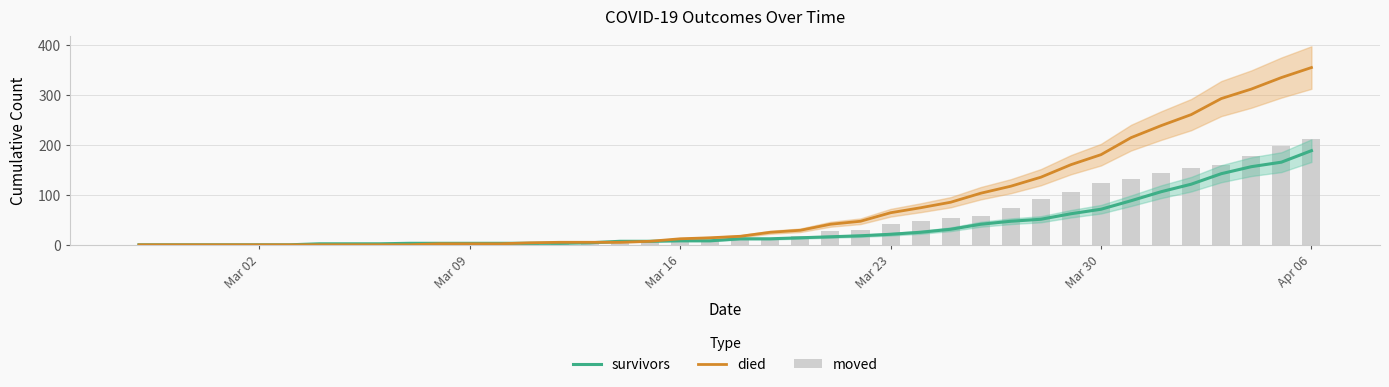

The value of moved at 8 is 1. True or false?

False